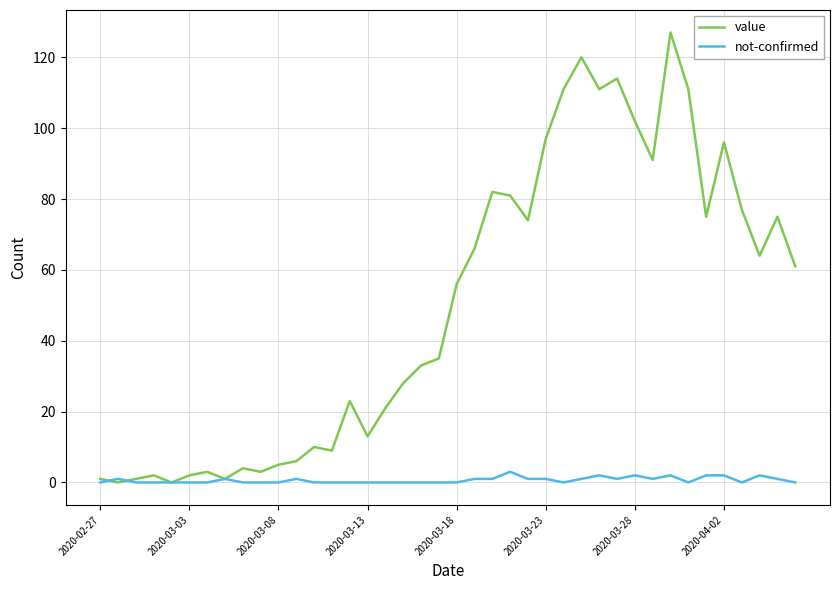

Which series has the largest total across all categories?

value